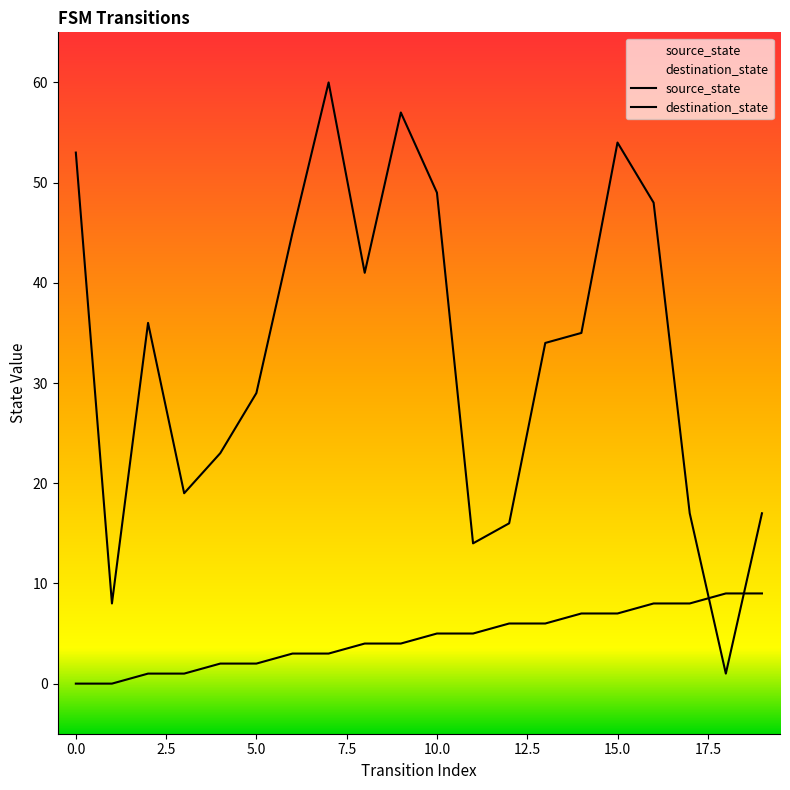

Which has a higher value, 7.5 or 16?

16